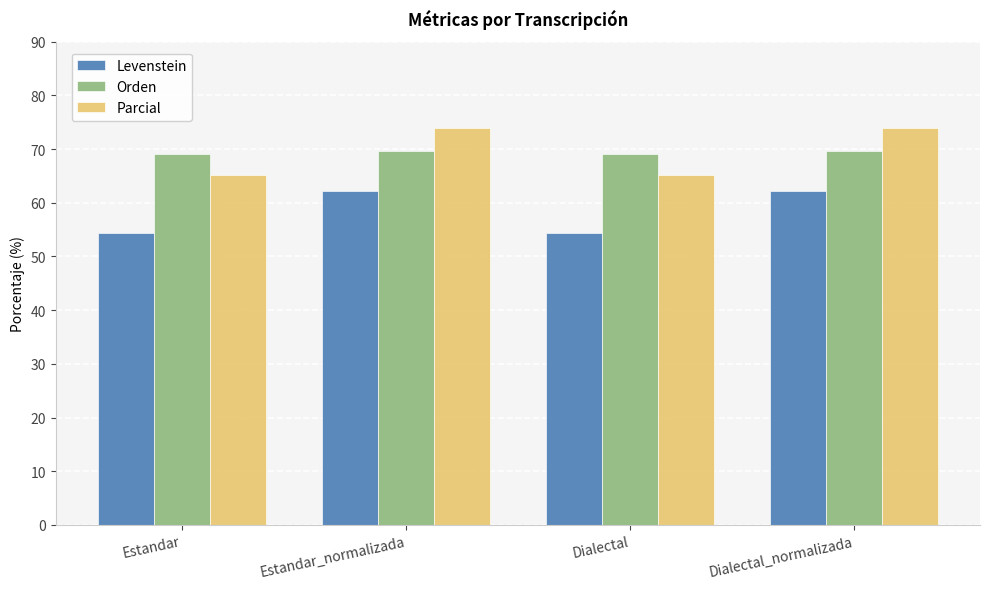

Reading left to right, extract all data points from this chart.

Levenstein: 54.4	62.3	54.4	62.3
Orden: 69.1	69.6	69.1	69.6
Parcial: 65.2	74.0	65.2	74.0